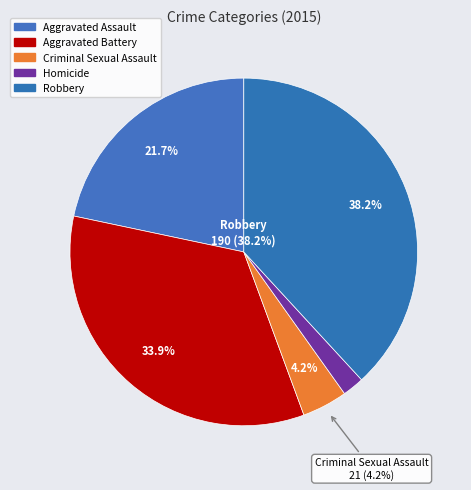

Rank the categories by value from highest to lowest.

Robbery, Aggravated Battery, Aggravated Assault, Criminal Sexual Assault, Homicide